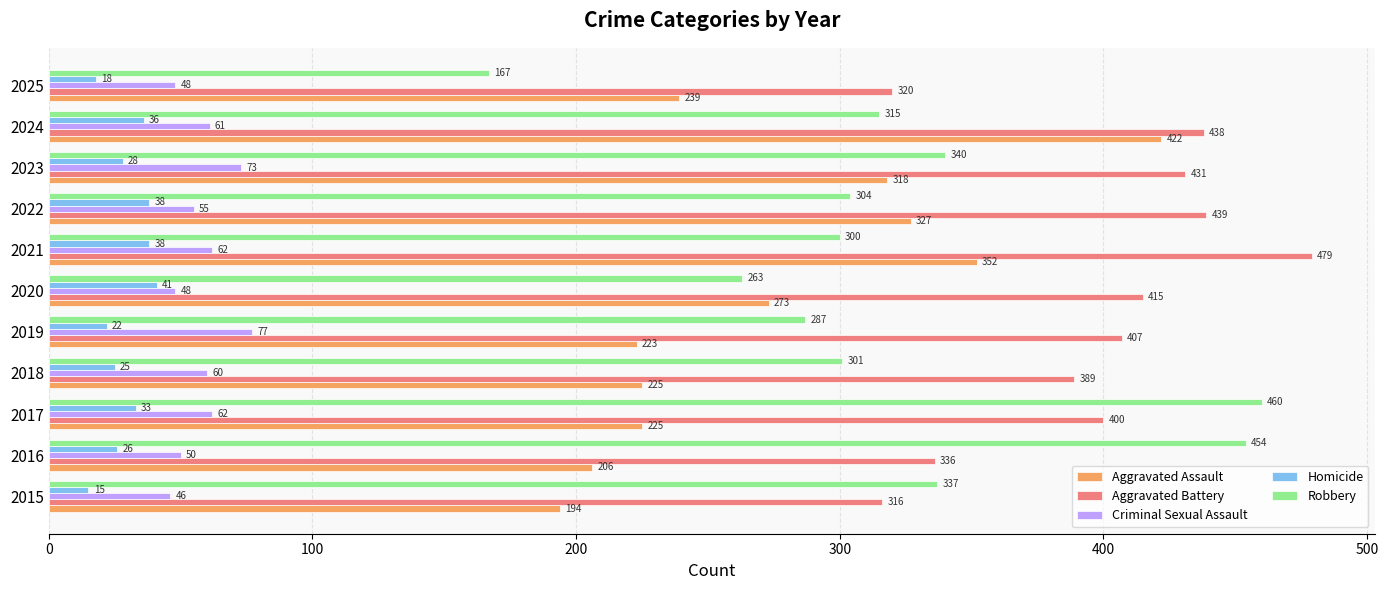

How many data points in Aggravated Assault are less than 239?

5